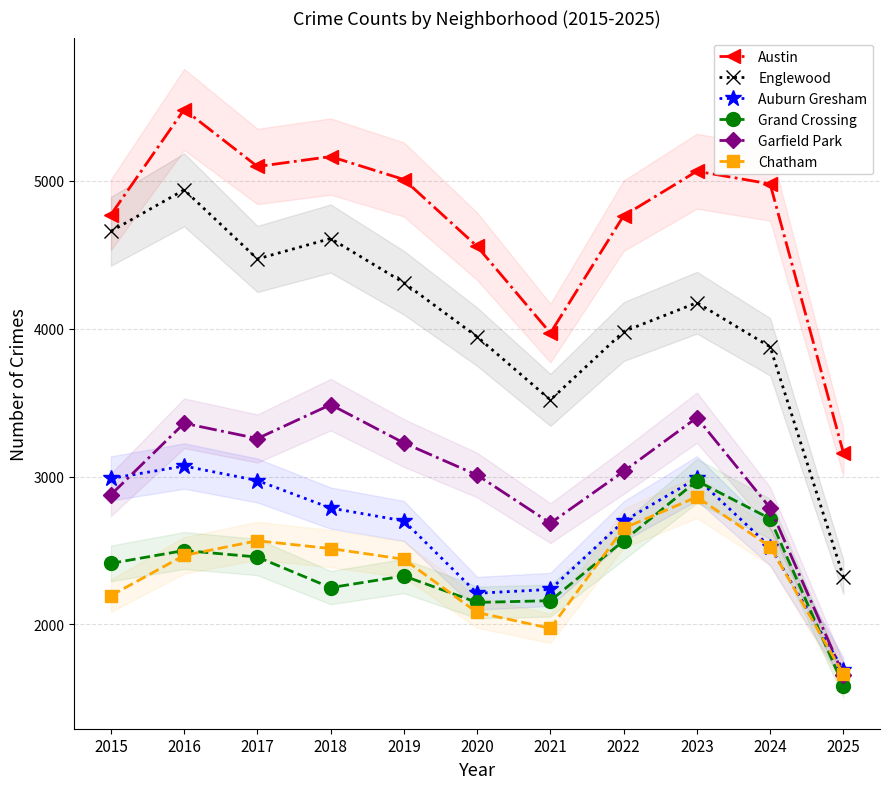

Which series has the largest total across all categories?

Austin